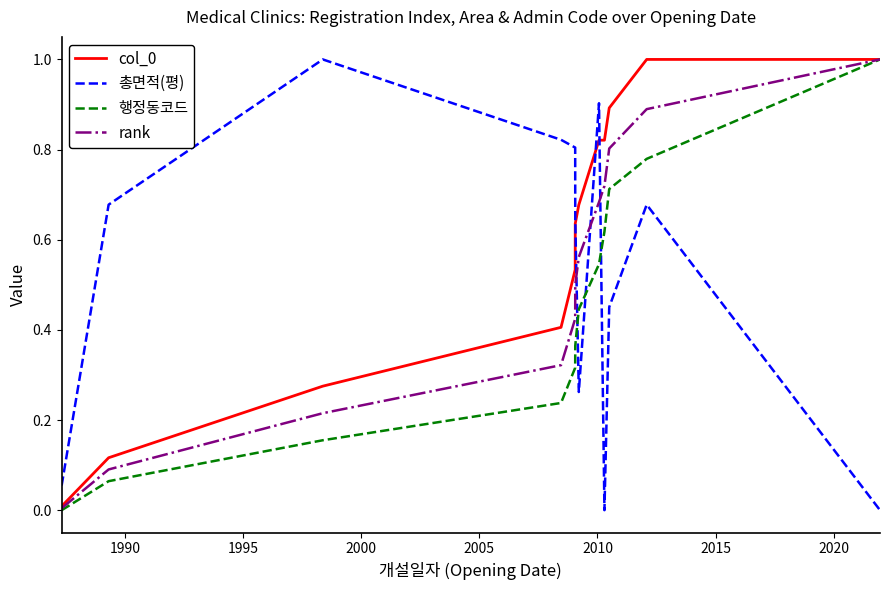

How many lines are shown in the chart?

4